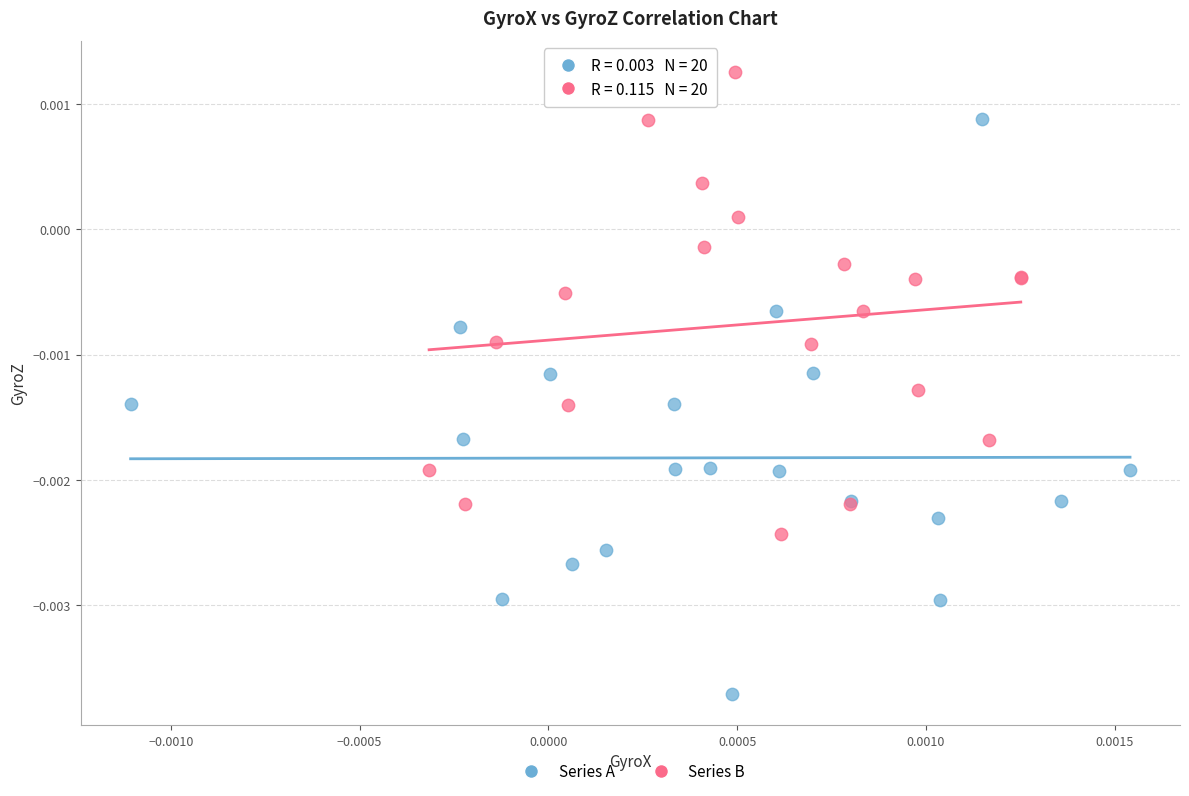

Which series contains the lowest Y value?

Series A